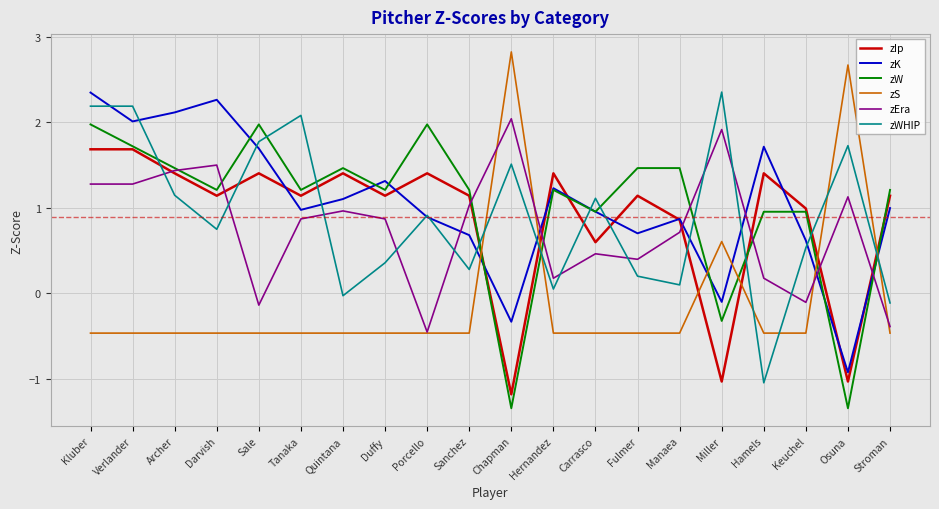

What position from the left is Fulmer?

14